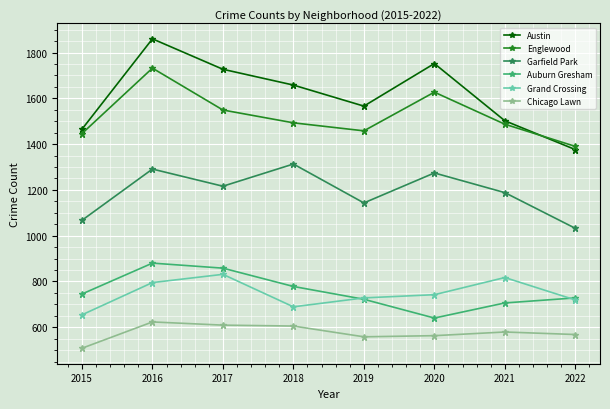

True or false: Austin and Garfield Park cross at least once.

False